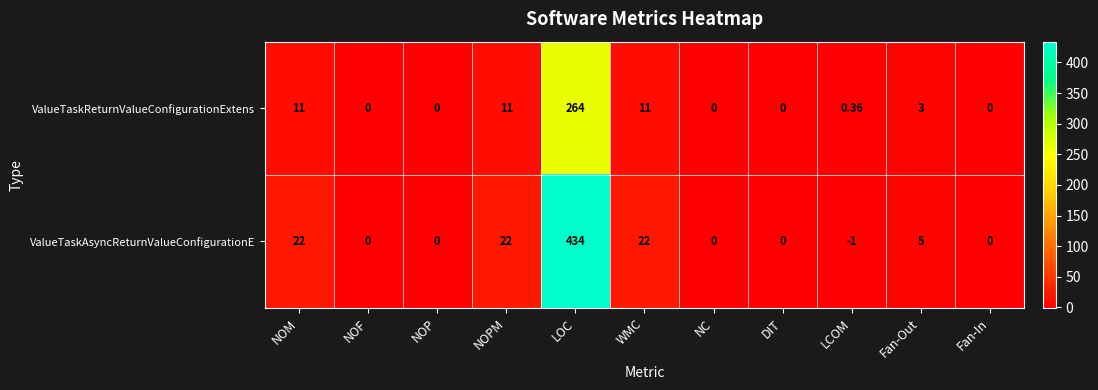

Which category has the lowest value in the ValueTaskAsyncReturnValueConfigurationE series?

LCOM